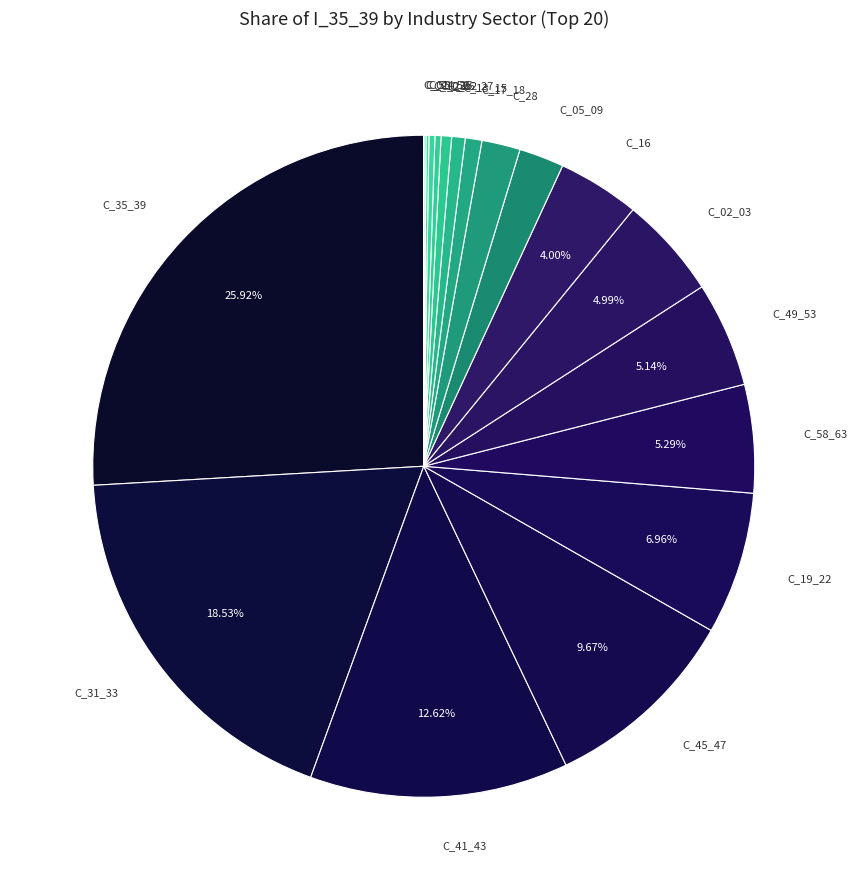

To the nearest percent, what is the average slice percentage?

5%